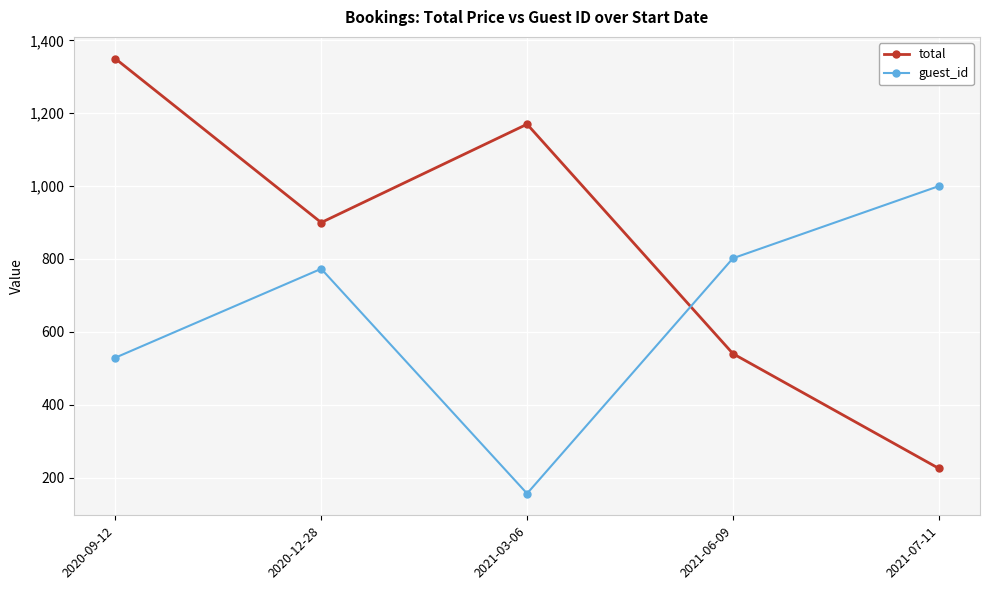

How many categories are shown in the chart?

5